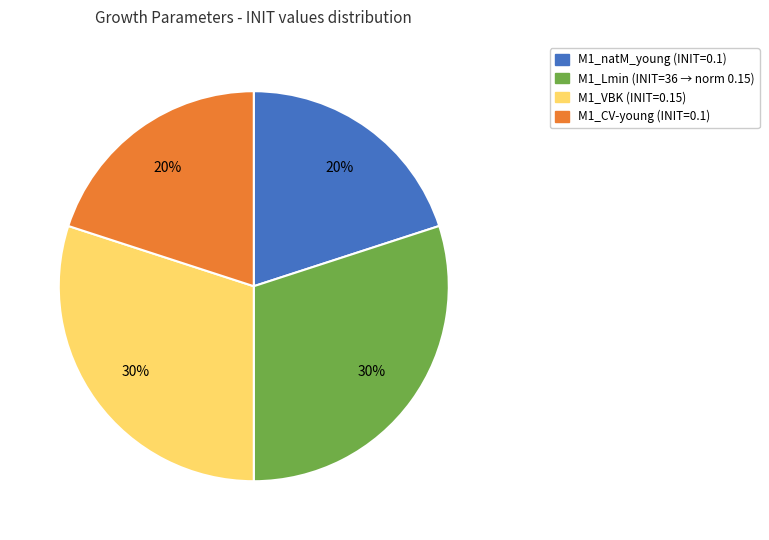

The M1_Lmin slice represents 30% of the pie. True or false?

True